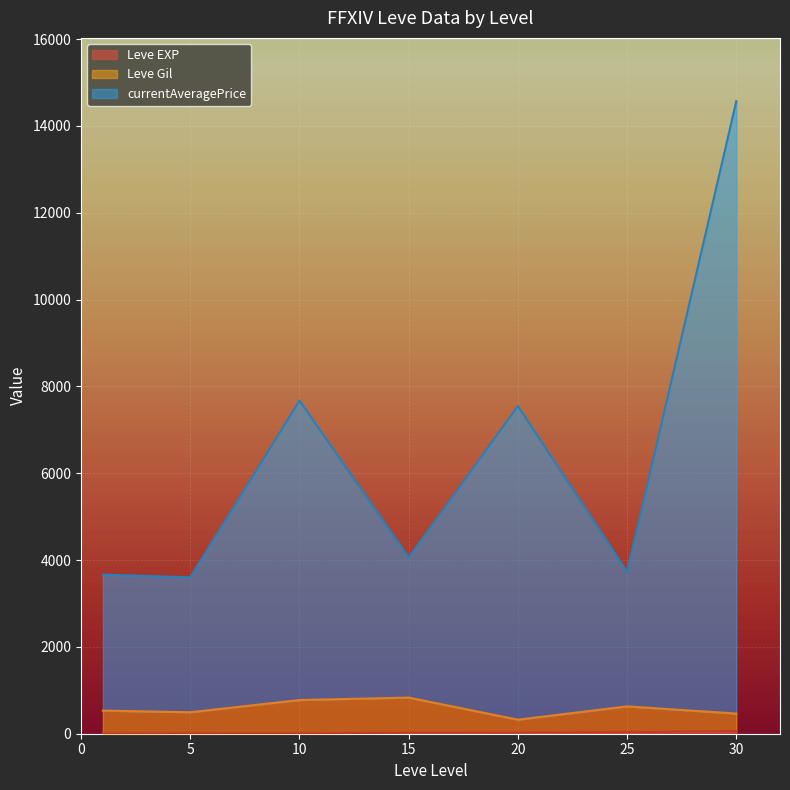

At which category is the sum across all series the highest?

30